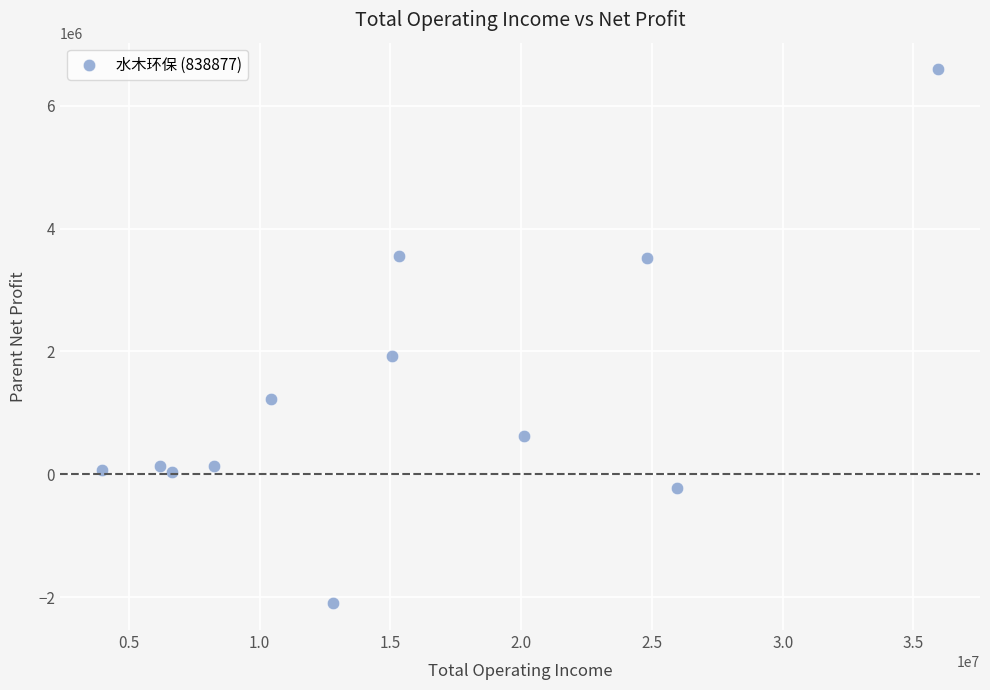

What is the average X value?

15459844.4